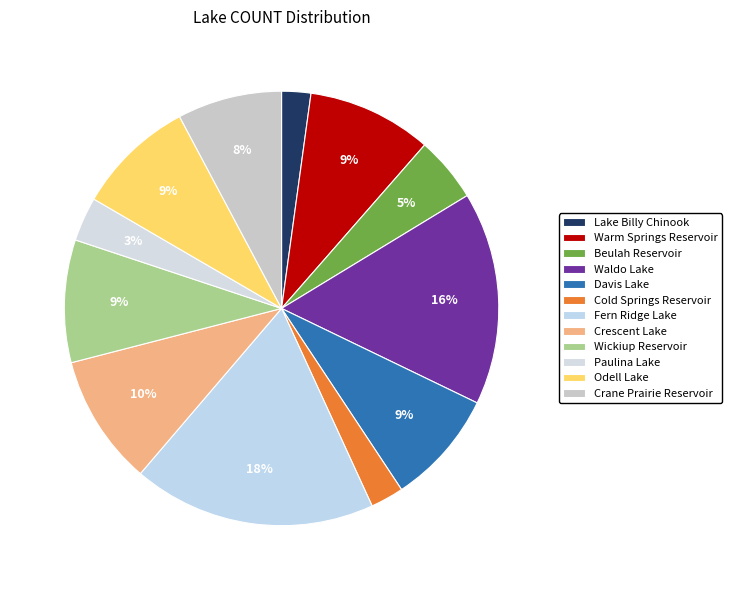

Does Fern Ridge Lake represent more than half of the total?

No